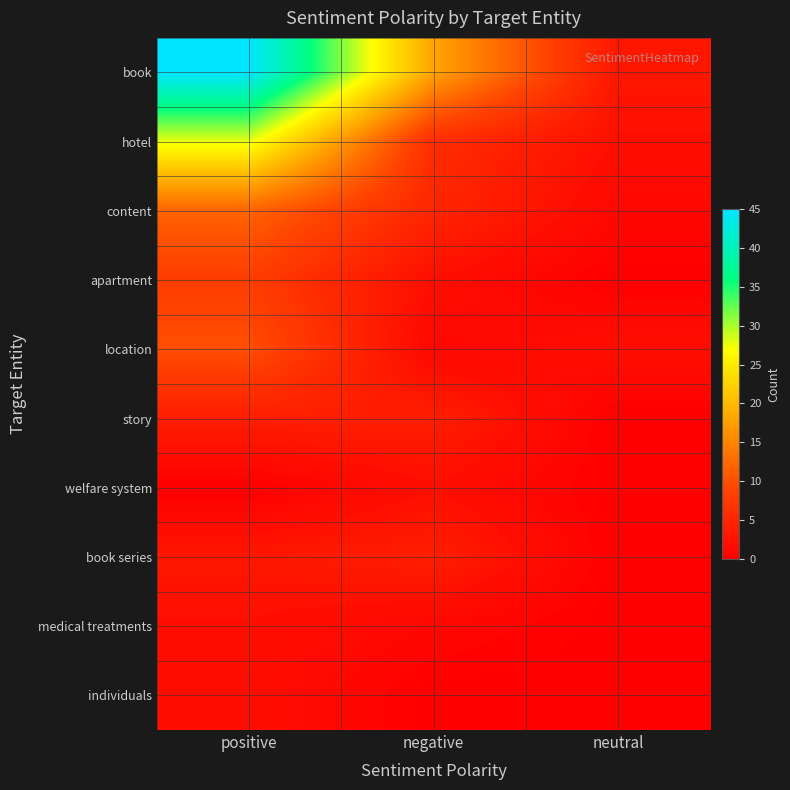

Between negative and positive, which is larger?

positive